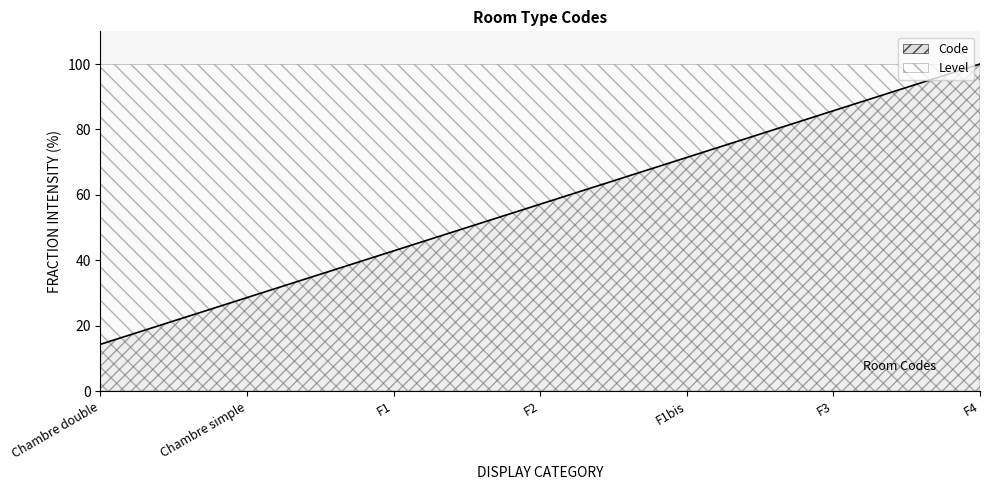

Reading left to right, extract all data points from this chart.

14.3	28.6	42.9	57.1	71.4	85.7	100.0